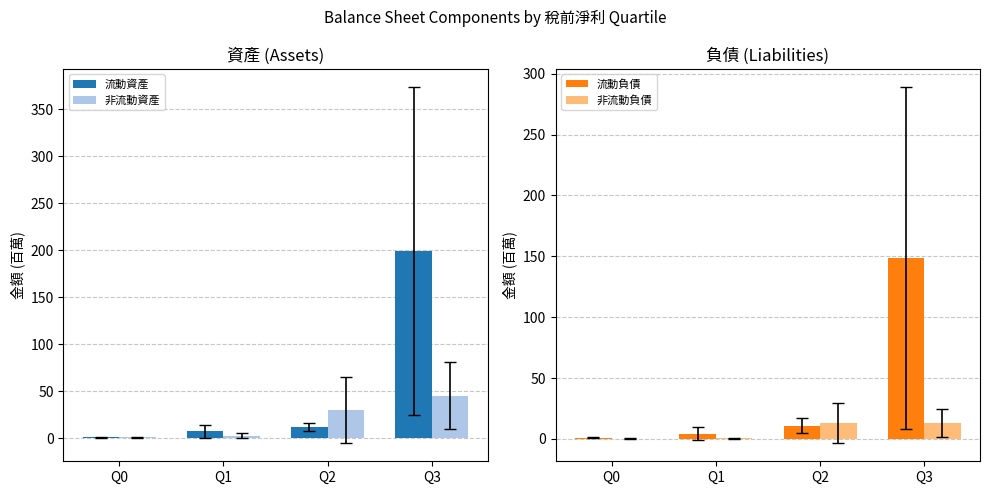

How many values in the 流動資產 series exceed 11?

2